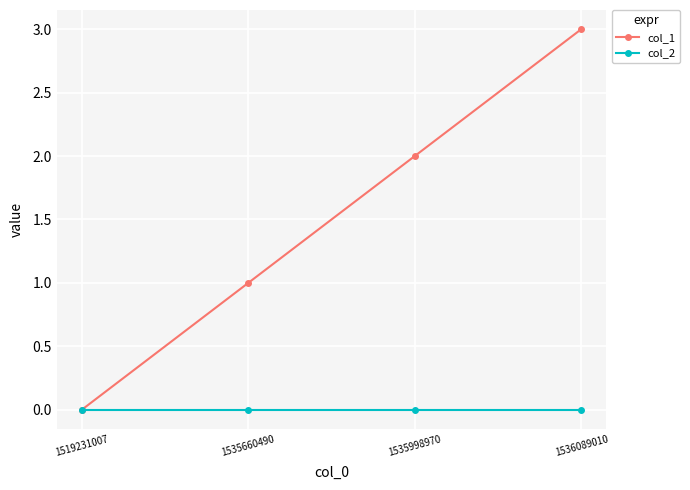

At which category is the sum across all series the highest?

1536089010